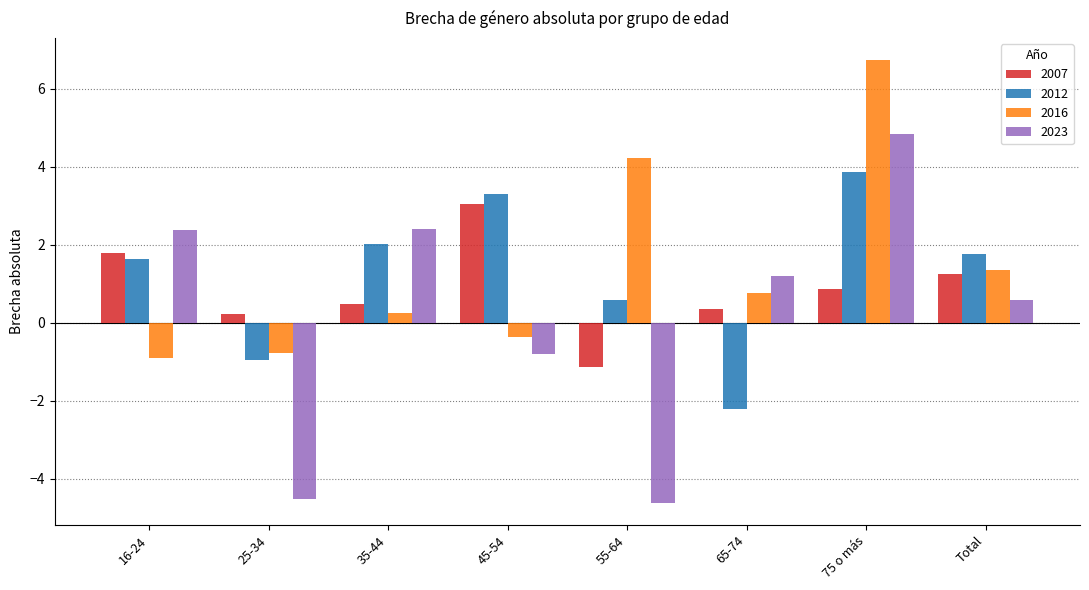

What is the maximum value shown in the chart?

6.7